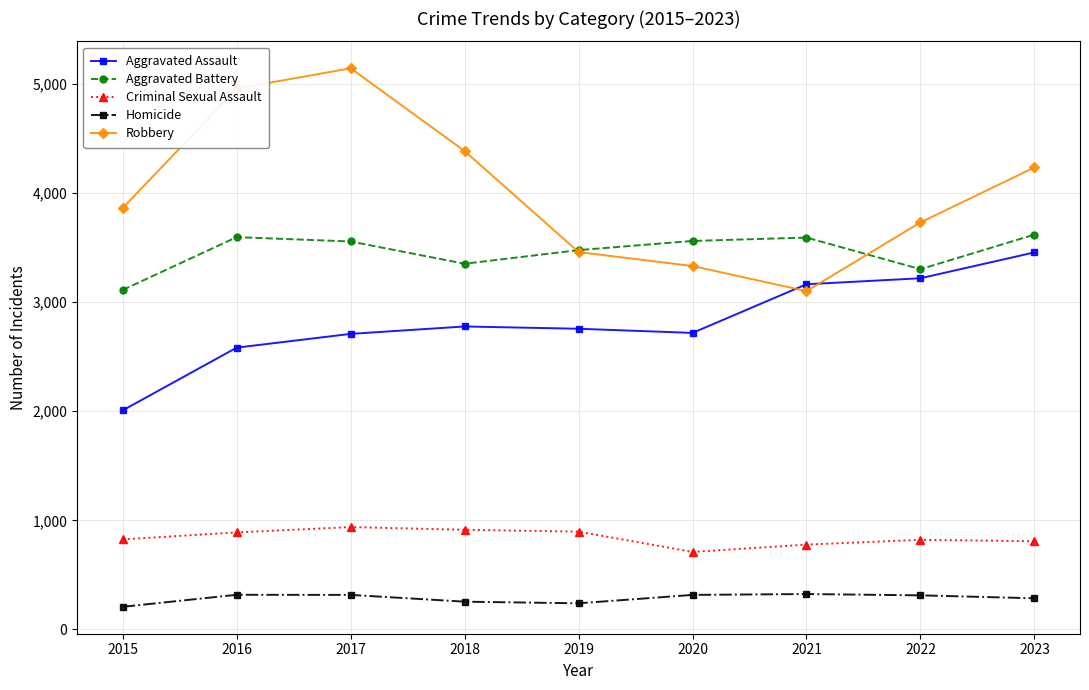

What is the sum of the Homicide values at 2021 and 2022?

636